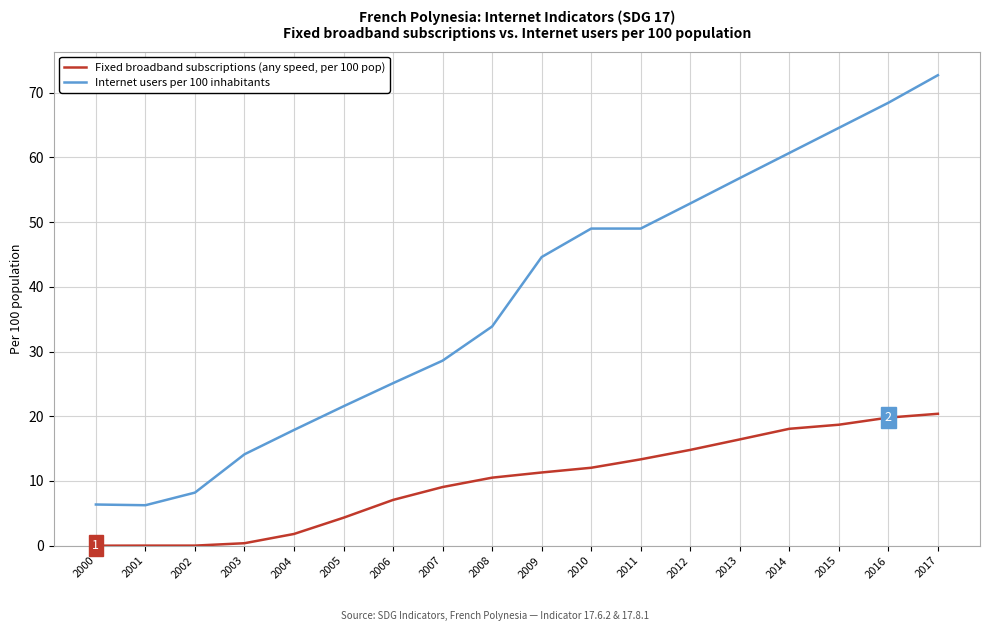

Rank the series by their average value, from lowest to highest.

Fixed broadband subscriptions (any speed, per 100 pop), Internet users per 100 inhabitants